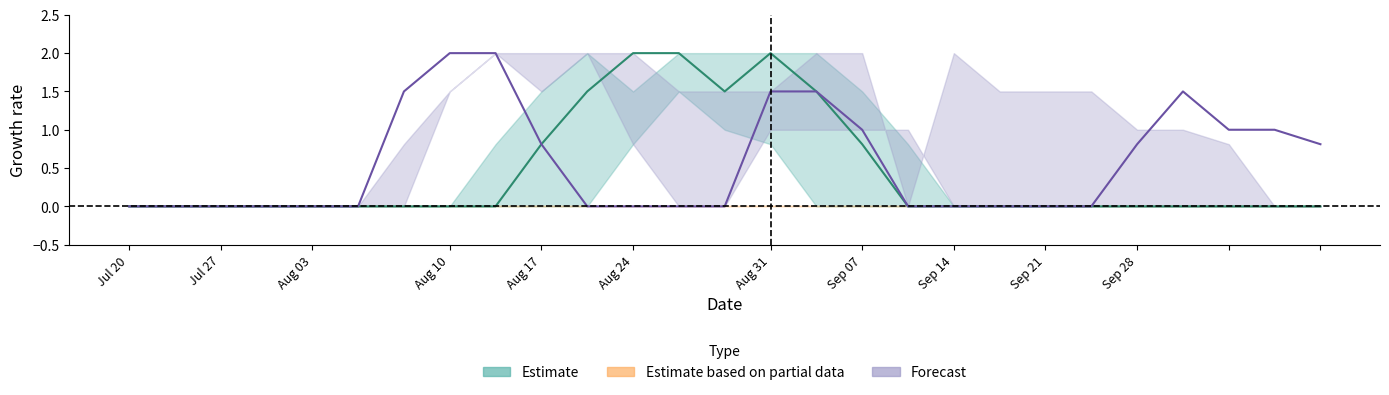

How many categories are shown in the chart?

27